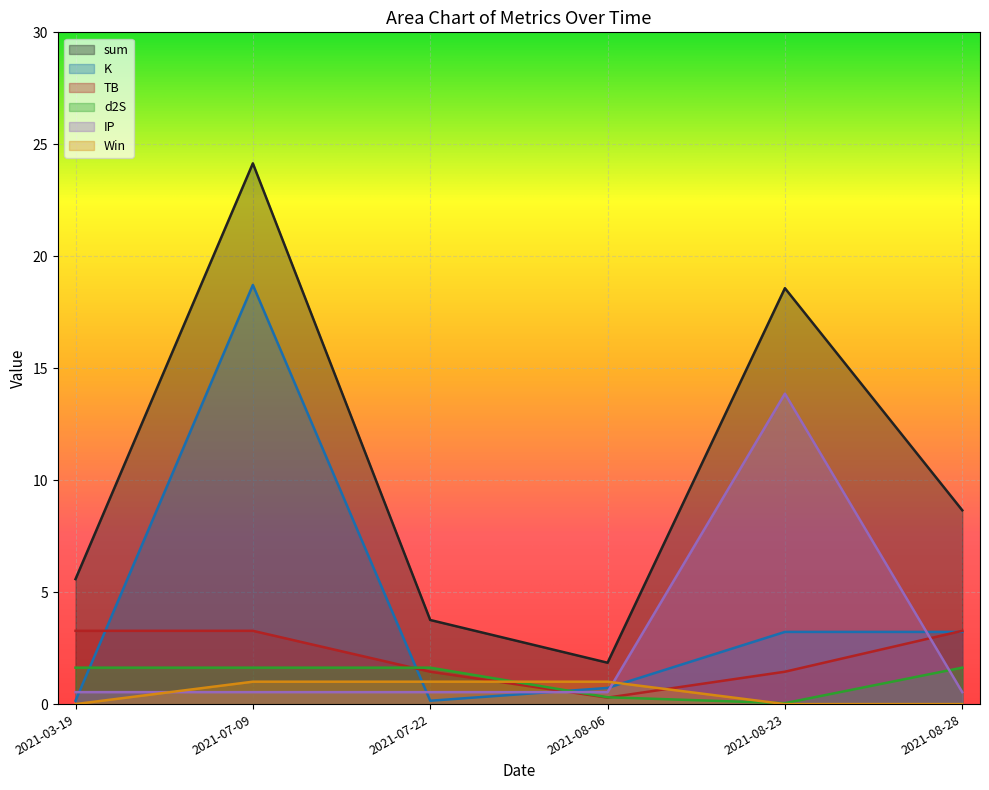

True or false: TB has a value of 3.3 at 2021-07-09.

True